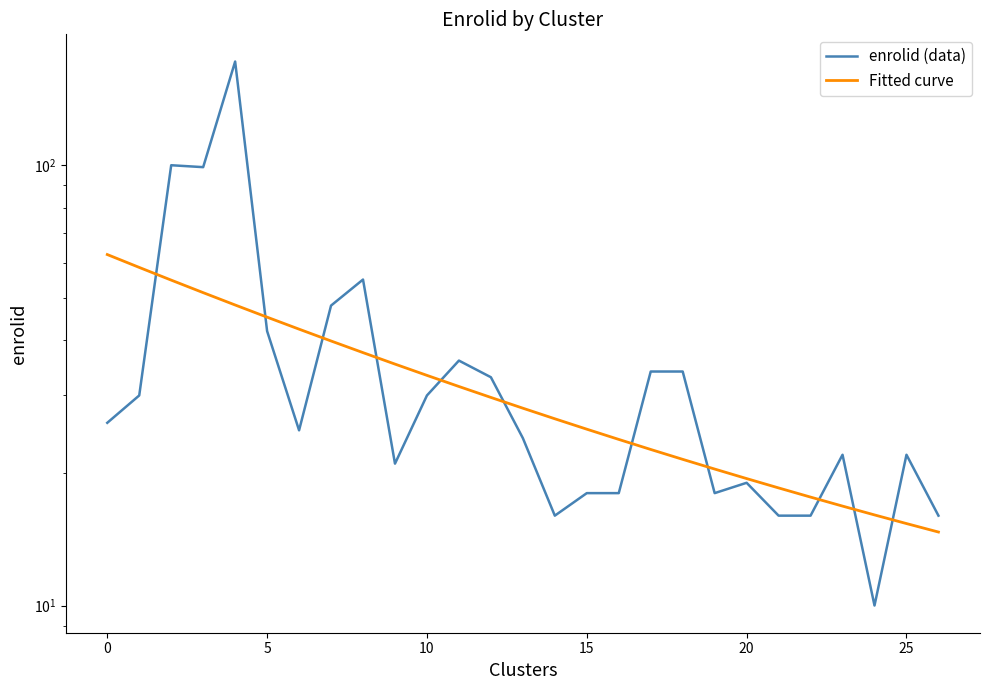

True or false: enrolid (data) and Fitted curve intersect in this chart.

True